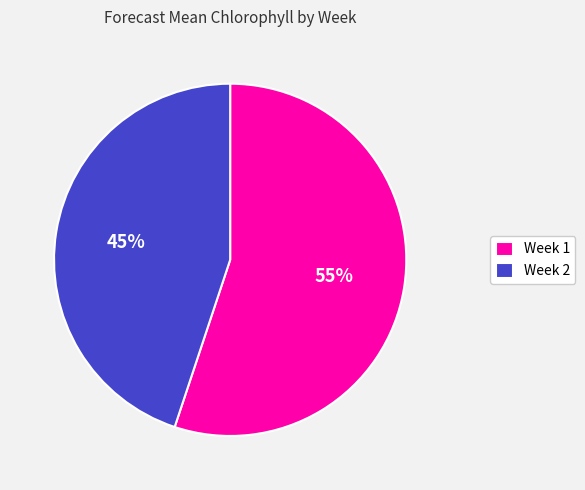

Is Week 1 the majority of the pie?

Yes